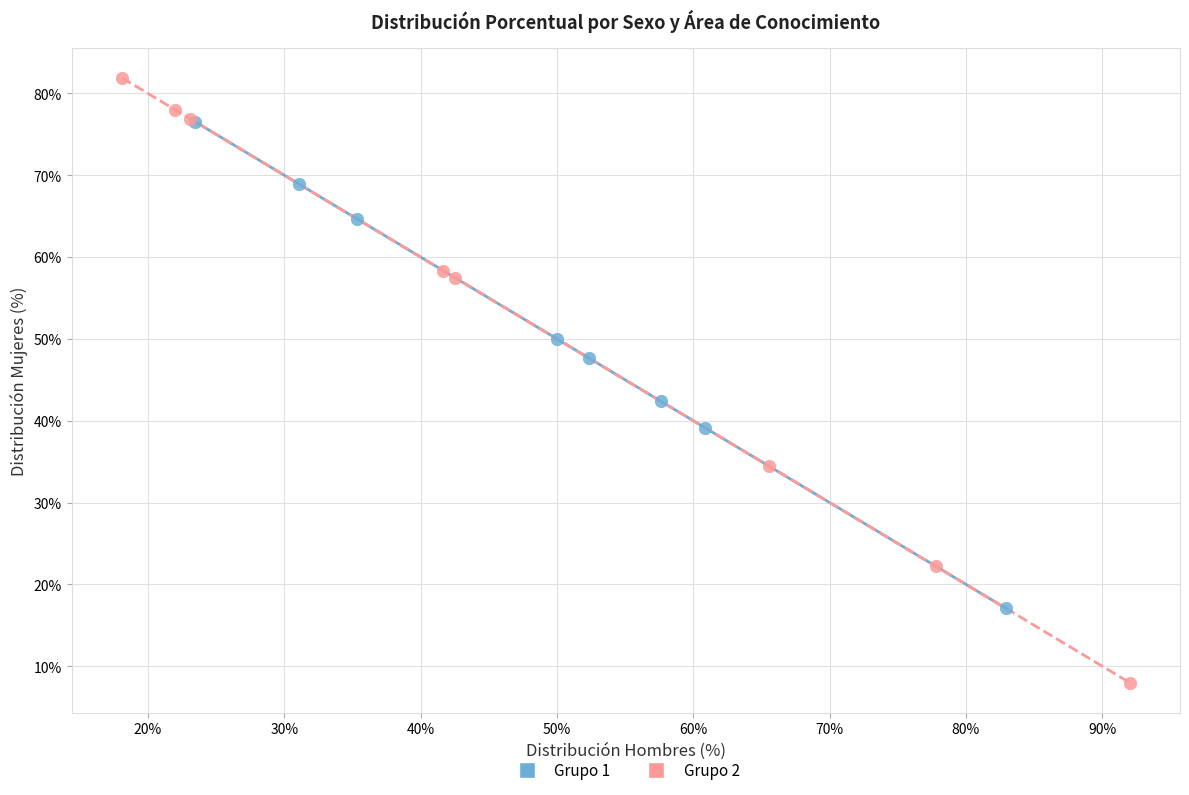

Which series reaches the maximum Y coordinate?

Grupo 2